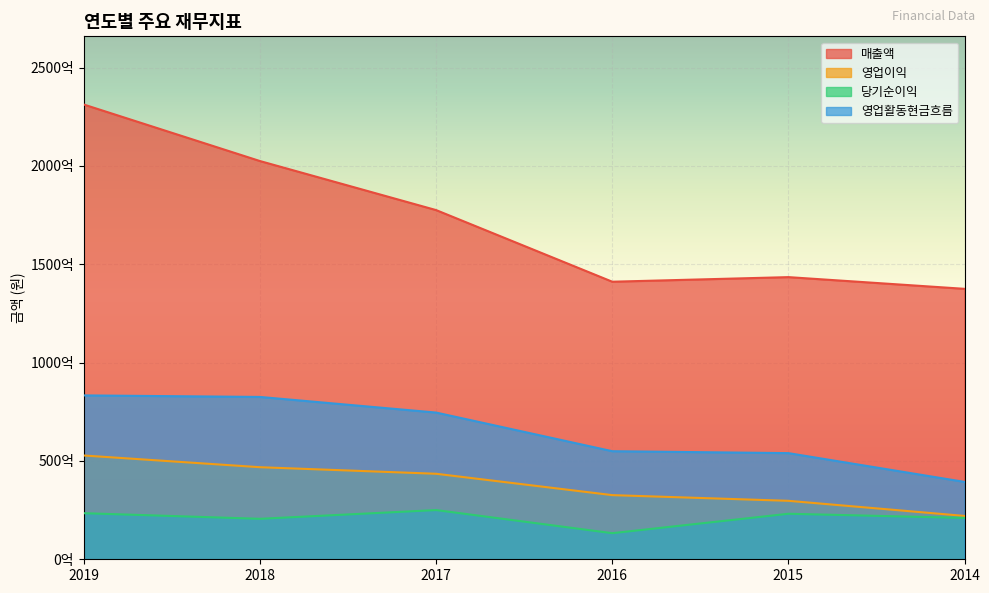

Count the number of categories in the chart.

6